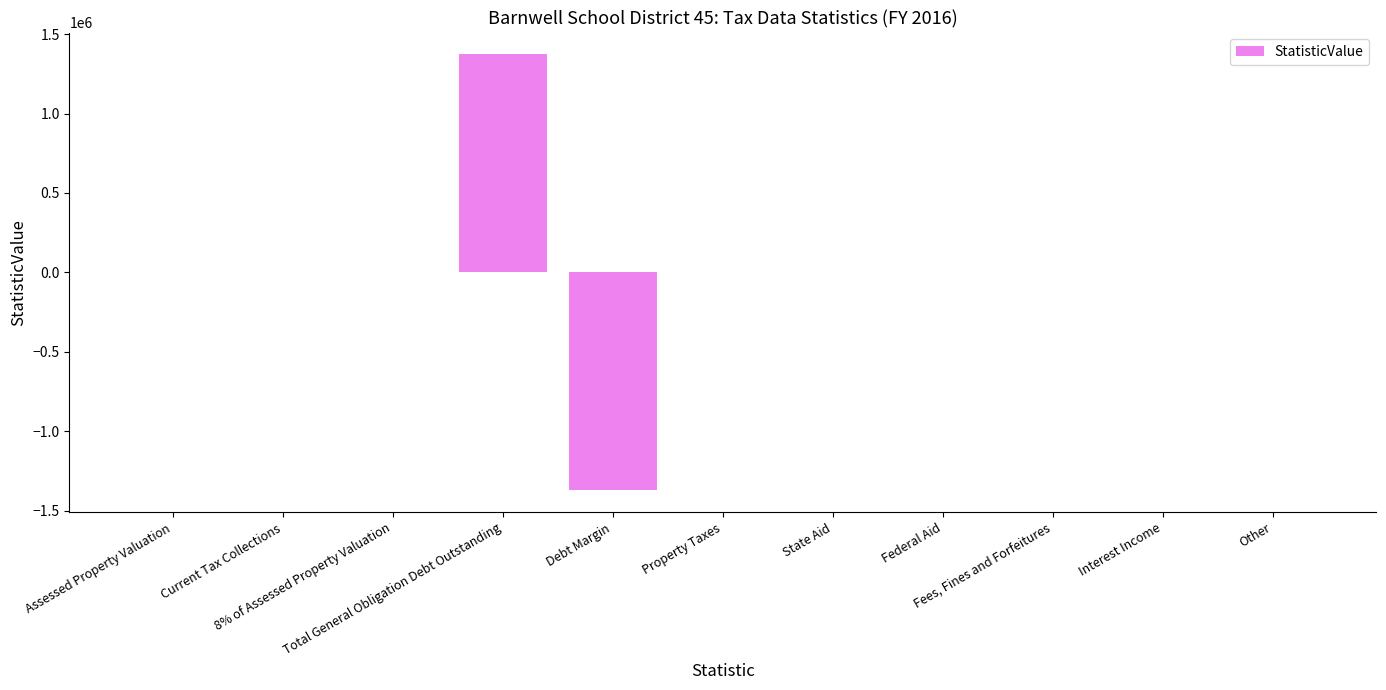

What is the maximum value shown in the chart?

1373000